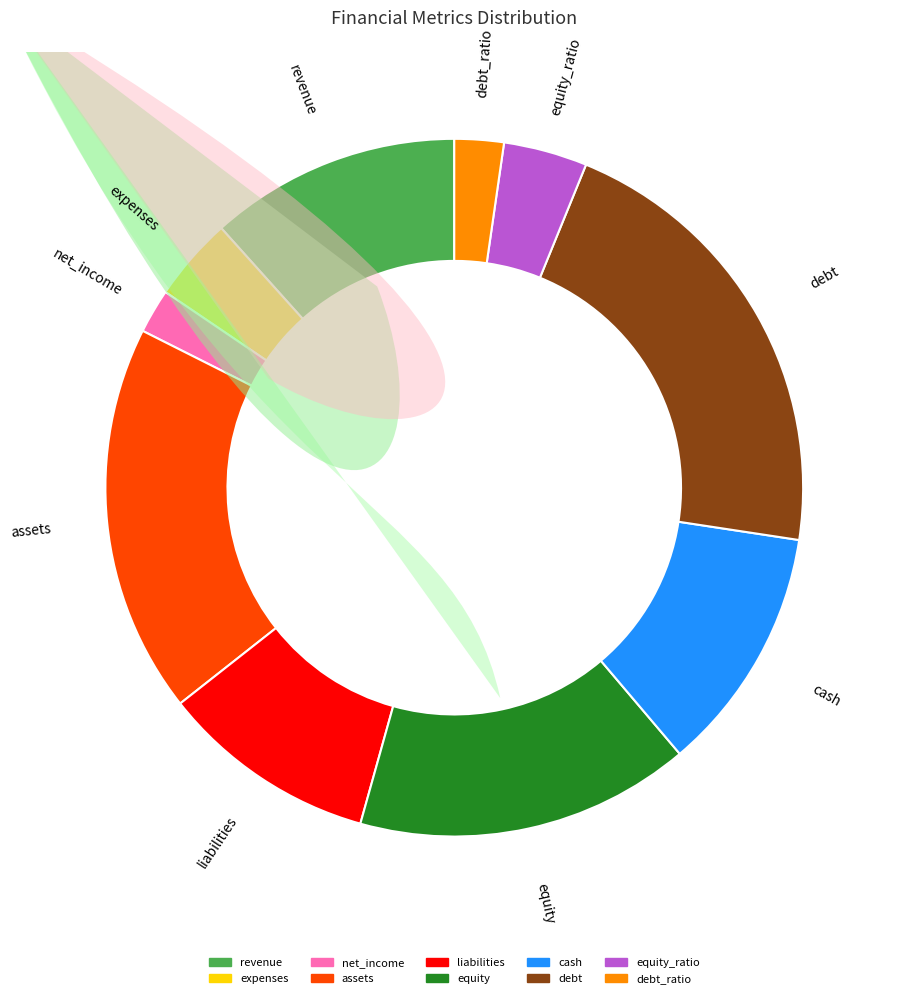

How many slices are in this pie chart?

10